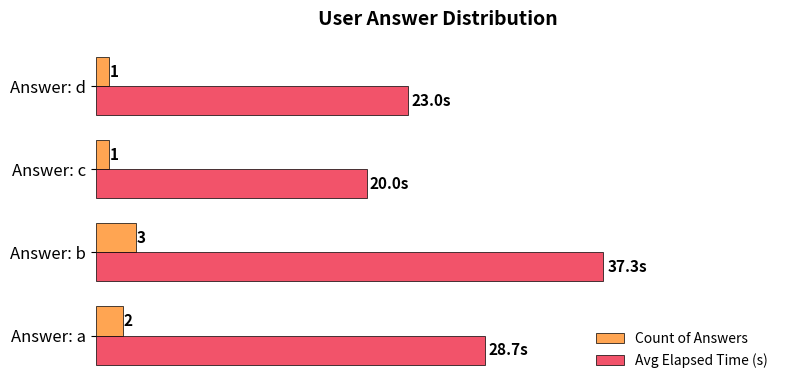

Which series has the widest spread of values?

Avg Elapsed Time (s)